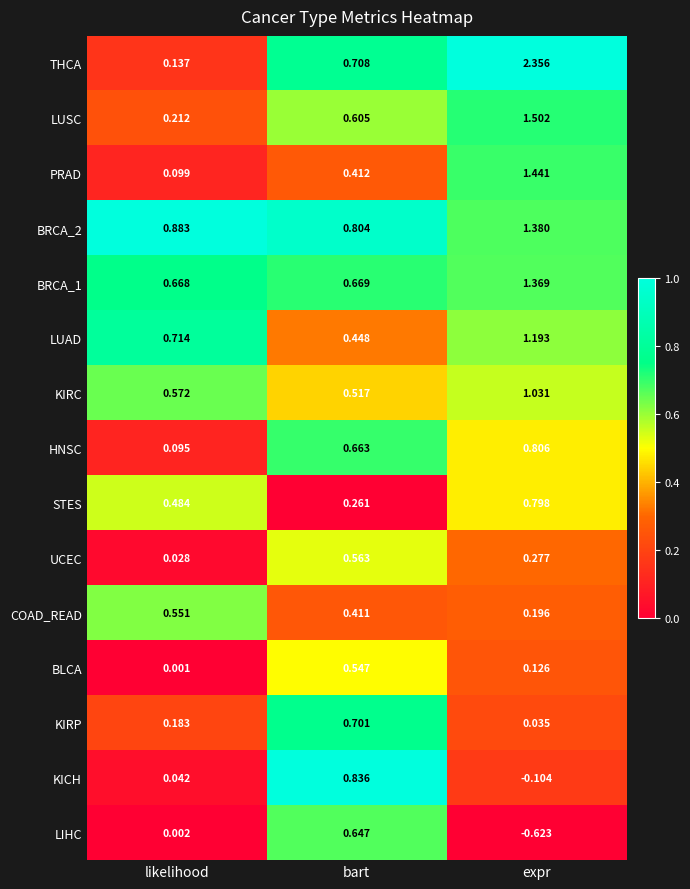

At bart, list the series in order from largest to smallest.

KICH, BRCA_2, THCA, KIRP, BRCA_1, HNSC, LIHC, LUSC, UCEC, BLCA, KIRC, LUAD, PRAD, COAD_READ, STES